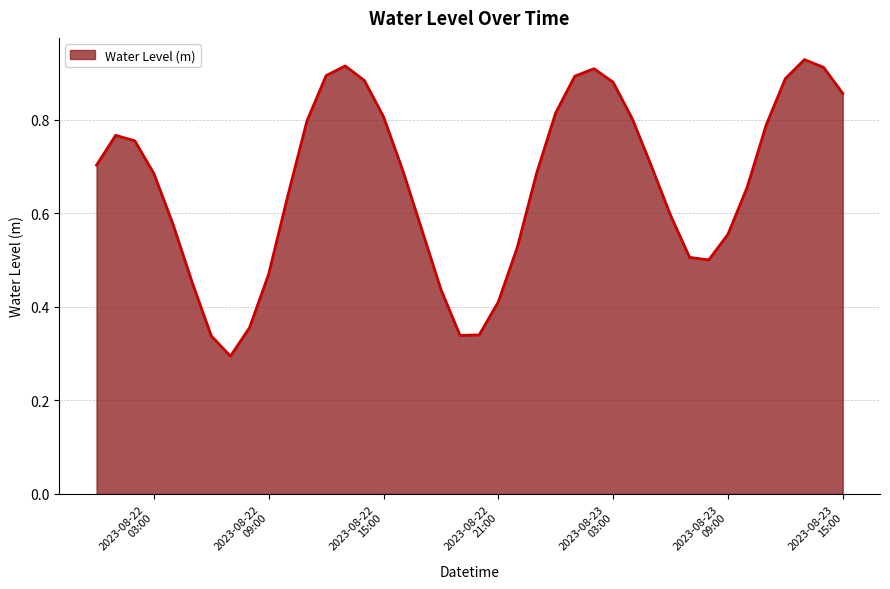

Does the chart display data point markers on the line(s)?

No